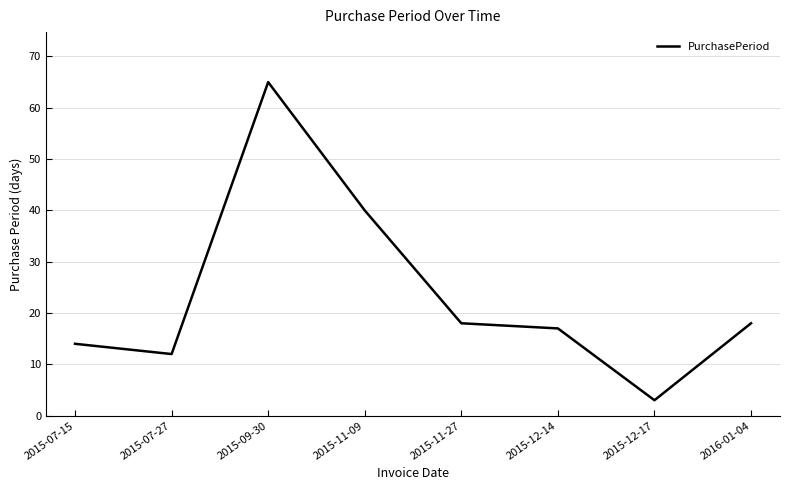

What is the average value?

23